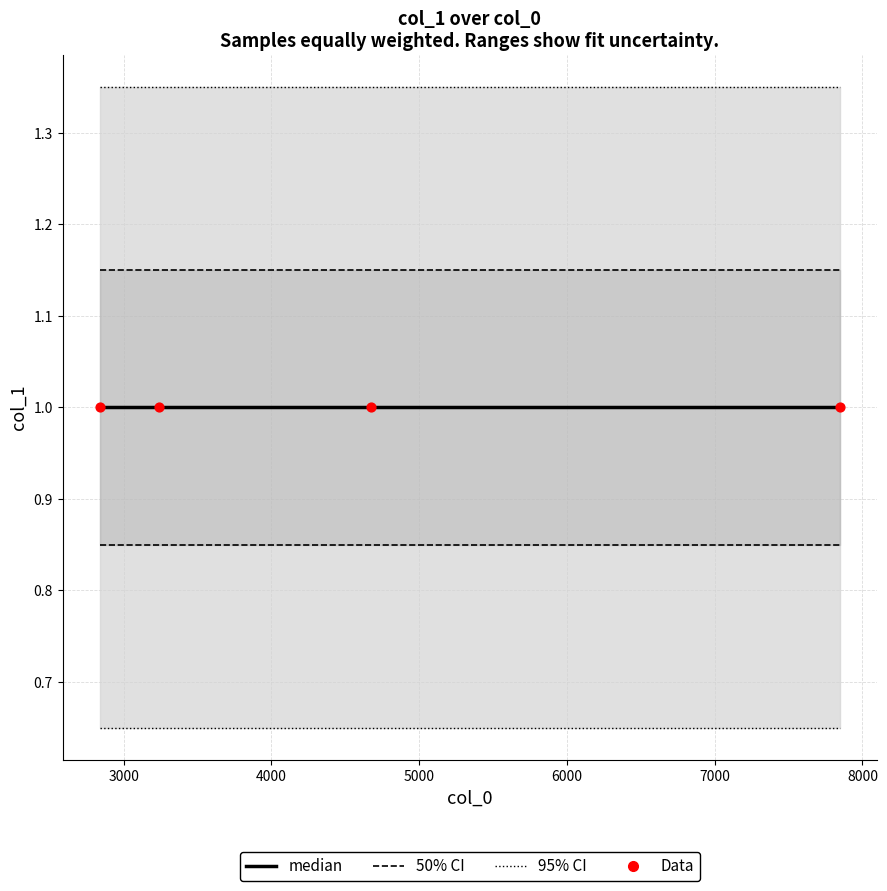

Is the value of Data at 4000 greater than the value of 50% CI at 5000?

No